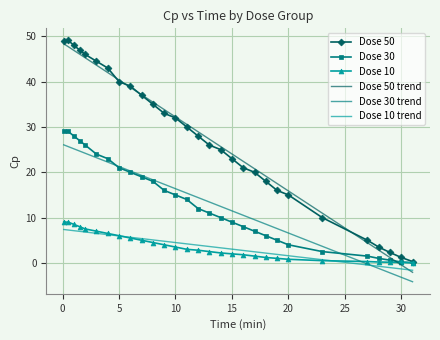

Which series ends up on top after the final intersection of Dose 50 trend and Dose 10 trend?

Dose 10 trend